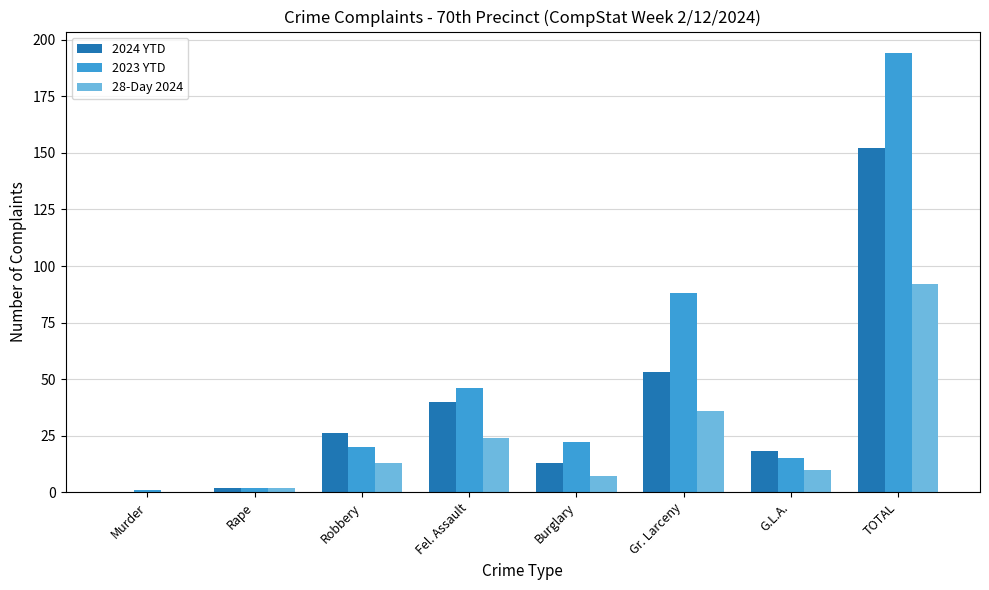

The 2023 YTD series shows 15 at G.L.A.. True or false?

True